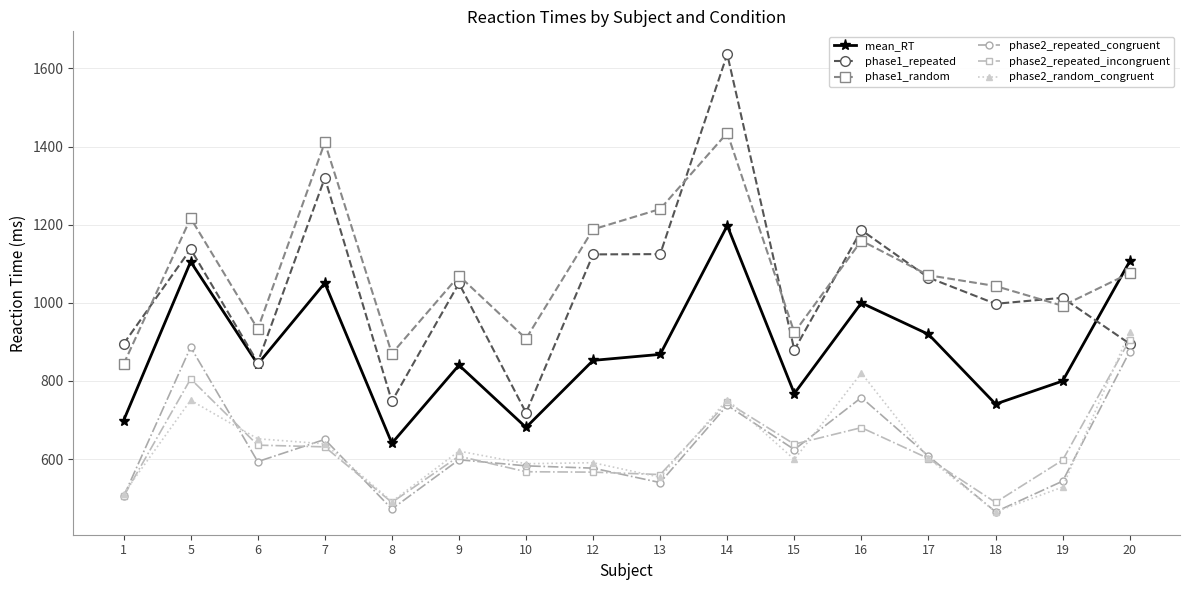

What is the total value across all series at 5?

5901.5